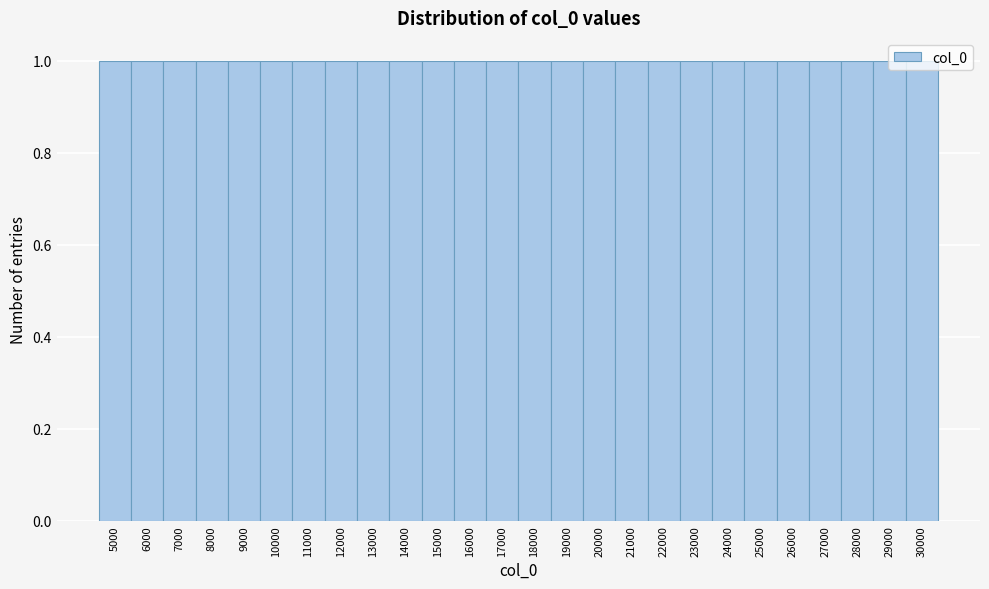

Reading left to right, list every bar in this chart as the range it spans on the x-axis followed by its height. The values are not printed on the chart, so give them approximately, as read against the axis.

4500 to 5500: 1
5500 to 6500: 1
6500 to 7500: 1
7500 to 8500: 1
8500 to 9500: 1
9500 to 10500: 1
10500 to 11500: 1
11500 to 12500: 1
12500 to 13500: 1
13500 to 14500: 1
14500 to 15500: 1
15500 to 16500: 1
16500 to 17500: 1
17500 to 18500: 1
18500 to 19500: 1
19500 to 20500: 1
20500 to 21500: 1
21500 to 22500: 1
22500 to 23500: 1
23500 to 24500: 1
24500 to 25500: 1
25500 to 26500: 1
26500 to 27500: 1
27500 to 28500: 1
28500 to 29500: 1
29500 to 30500: 1